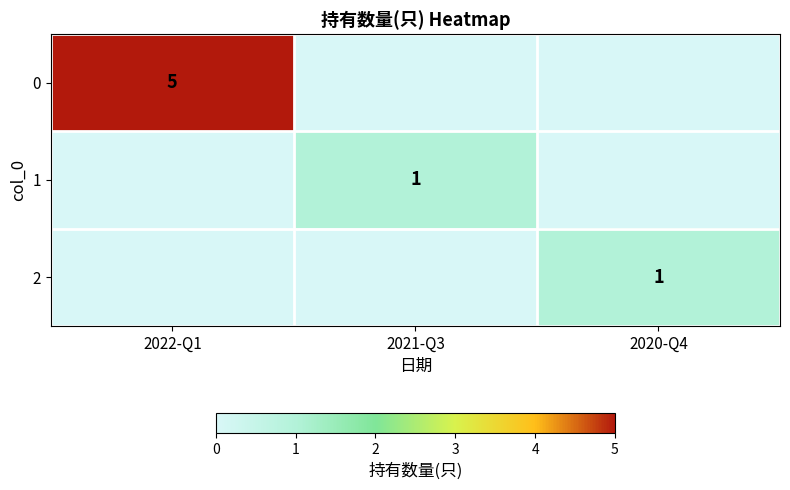

The value of 1 at 2020-Q4 is 0. True or false?

True